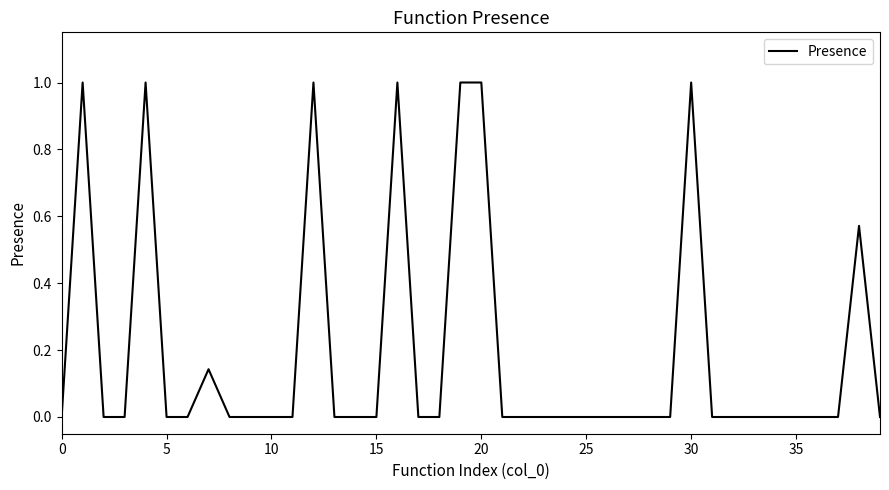

What is the maximum value shown in the chart?

1.0